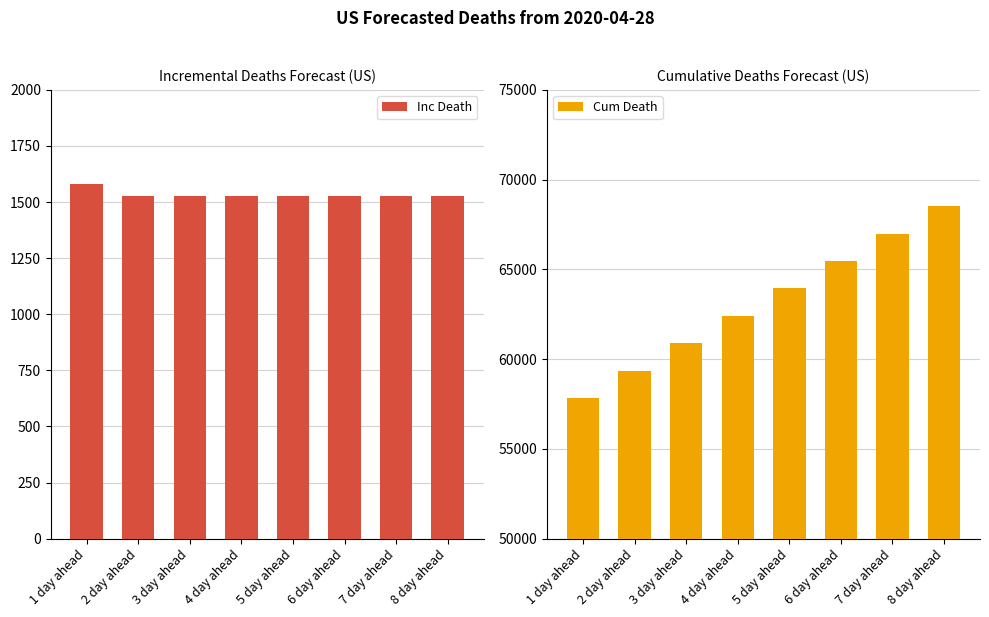

Reading left to right, extract all data points from this chart.

Inc Death: 1 day ahead=1581	2 day ahead=1528	3 day ahead=1528	4 day ahead=1528	5 day ahead=1528	6 day ahead=1528	7 day ahead=1528	8 day ahead=1528
Cum Death: 1 day ahead=57826	2 day ahead=59354	3 day ahead=60882	4 day ahead=62410	5 day ahead=63938	6 day ahead=65466	7 day ahead=66994	8 day ahead=68522